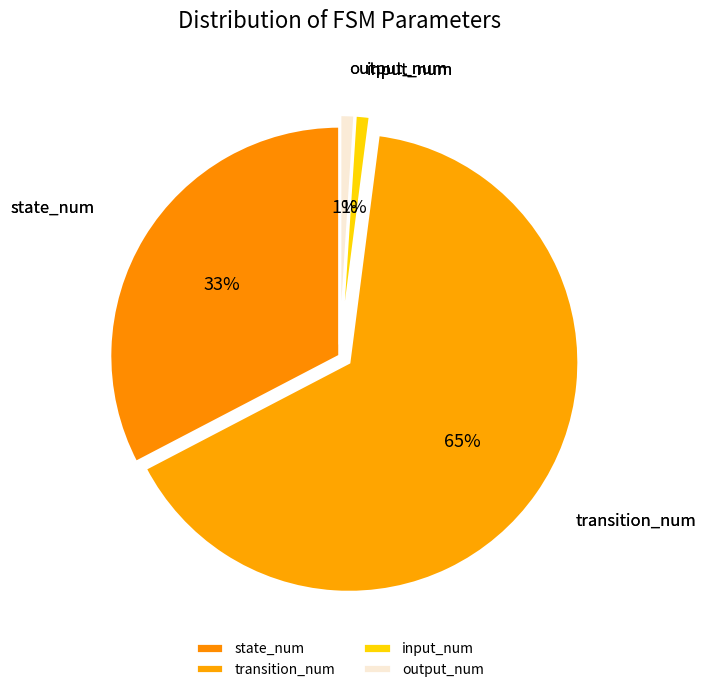

Combined, do transition_num and state_num account for over 50%?

Yes